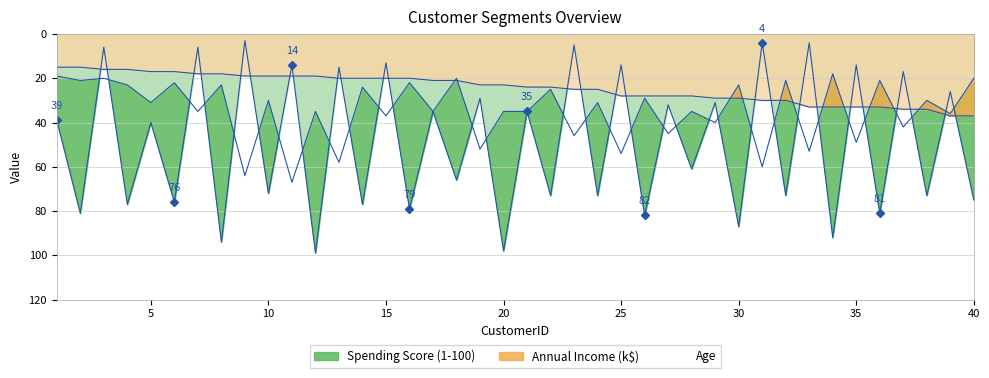

Between 21 and 7, which is larger?

21